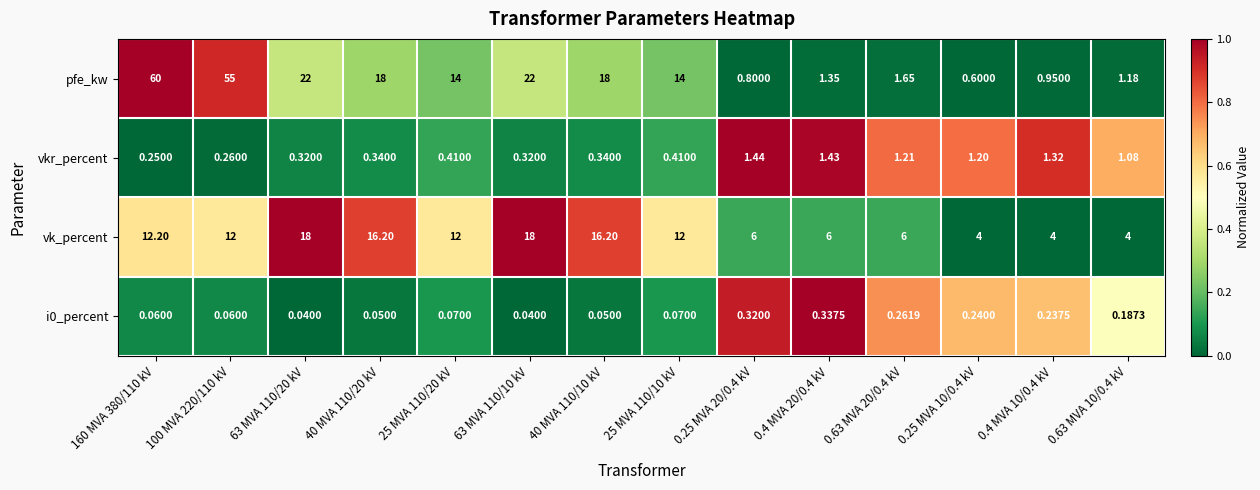

Which series has the largest total across all categories?

pfe_kw